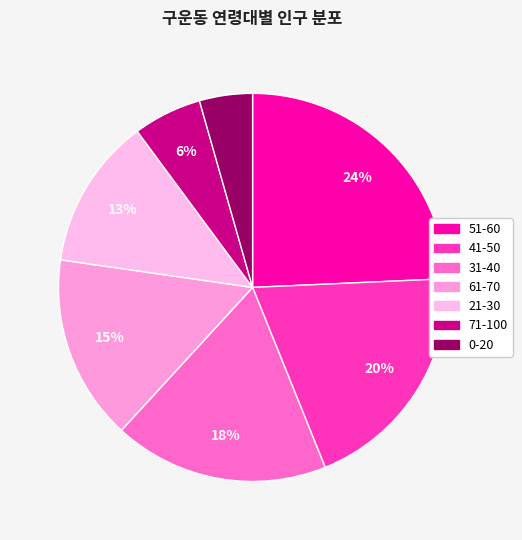

Rank the categories by value from highest to lowest.

51-60, 41-50, 31-40, 61-70, 21-30, 71-100, 0-20